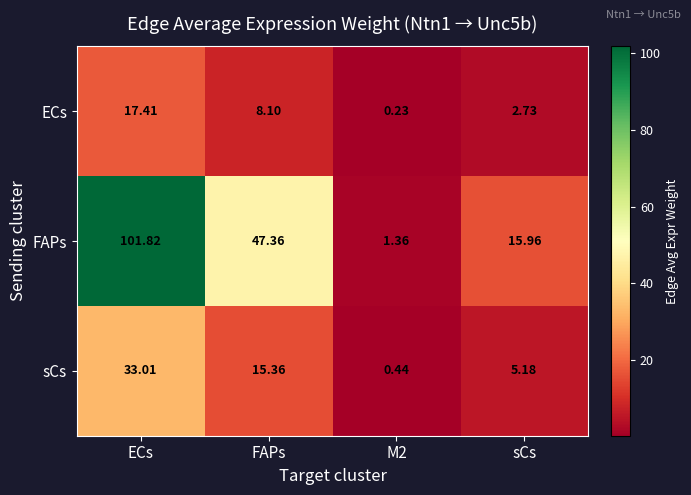

At which category is the sum across all series the highest?

ECs